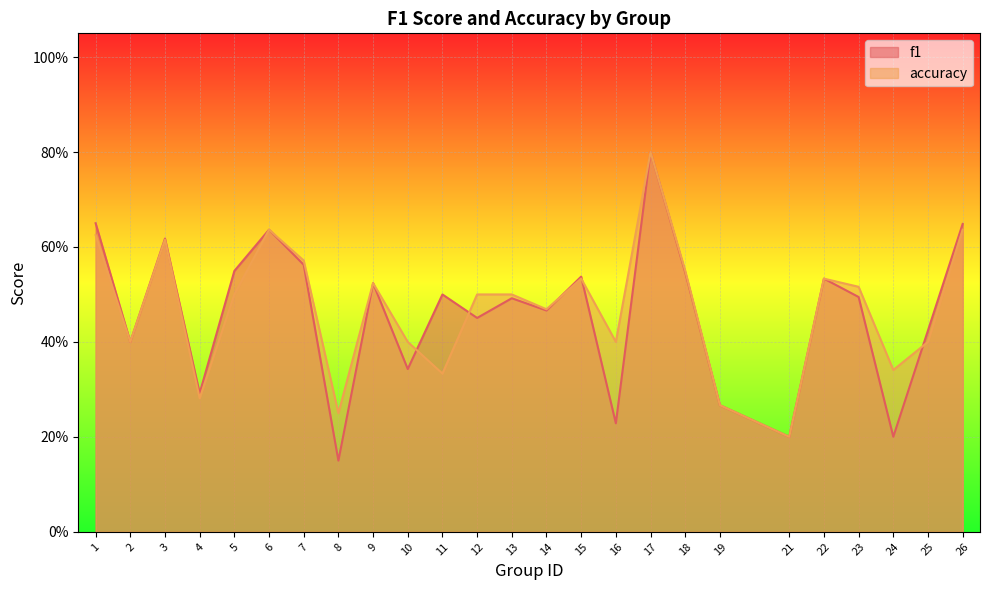

At which label does f1 reach its minimum?

8